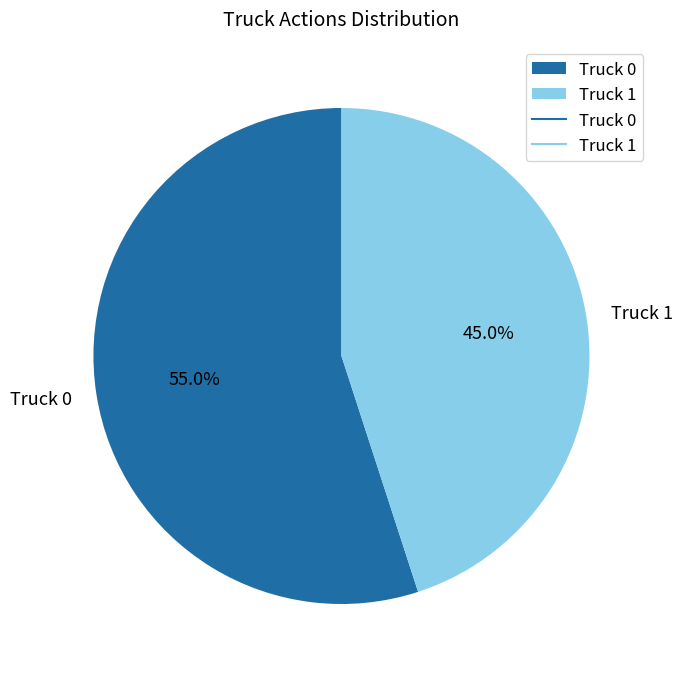

What is the ratio of the value at Truck 1 to the value at Truck 0?

0.8